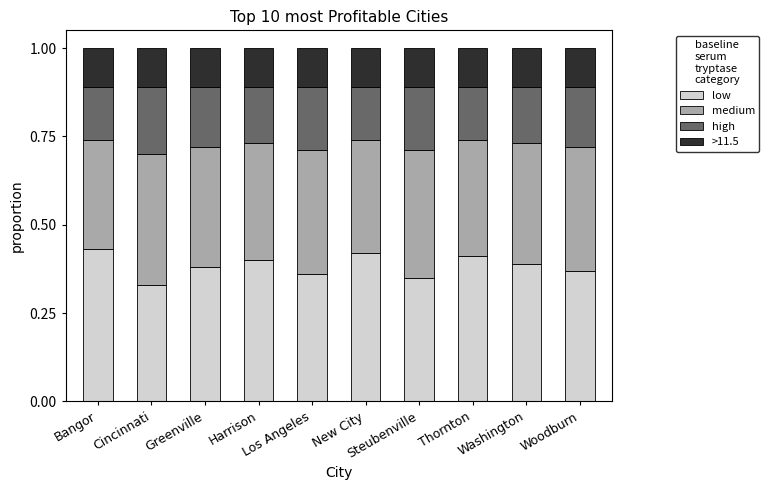

List the series in order of their peak value, lowest first.

>11.5, high, medium, low